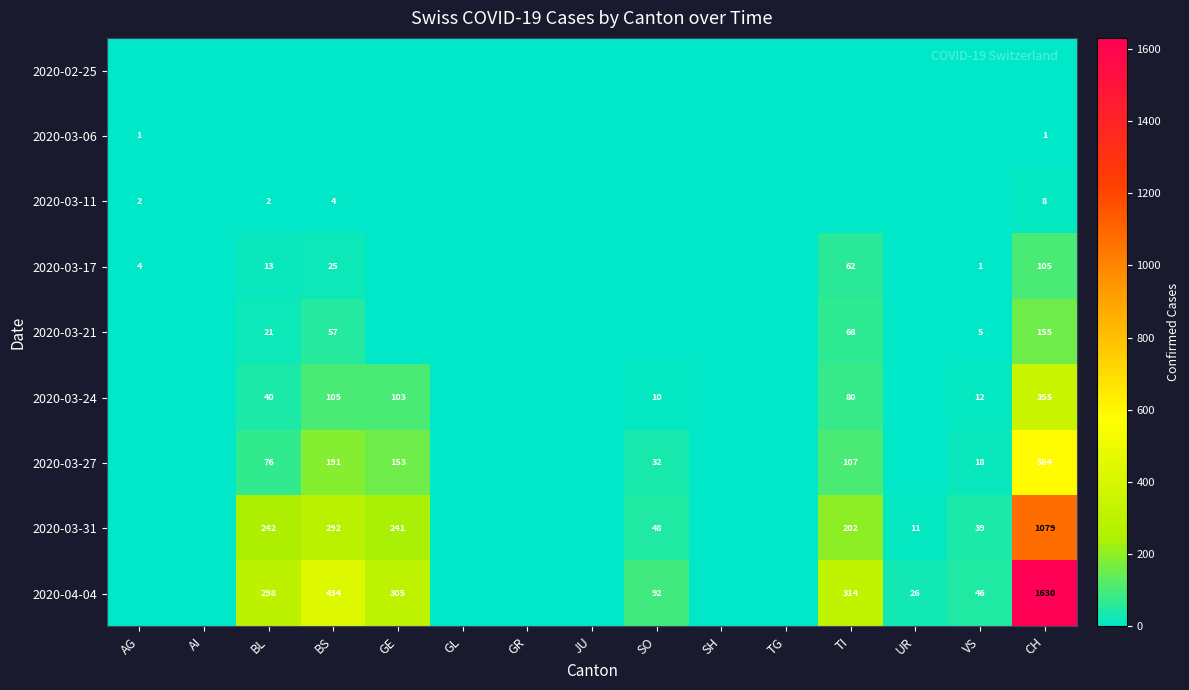

What is the difference between the 2020-03-21 values at TI and BL?

47